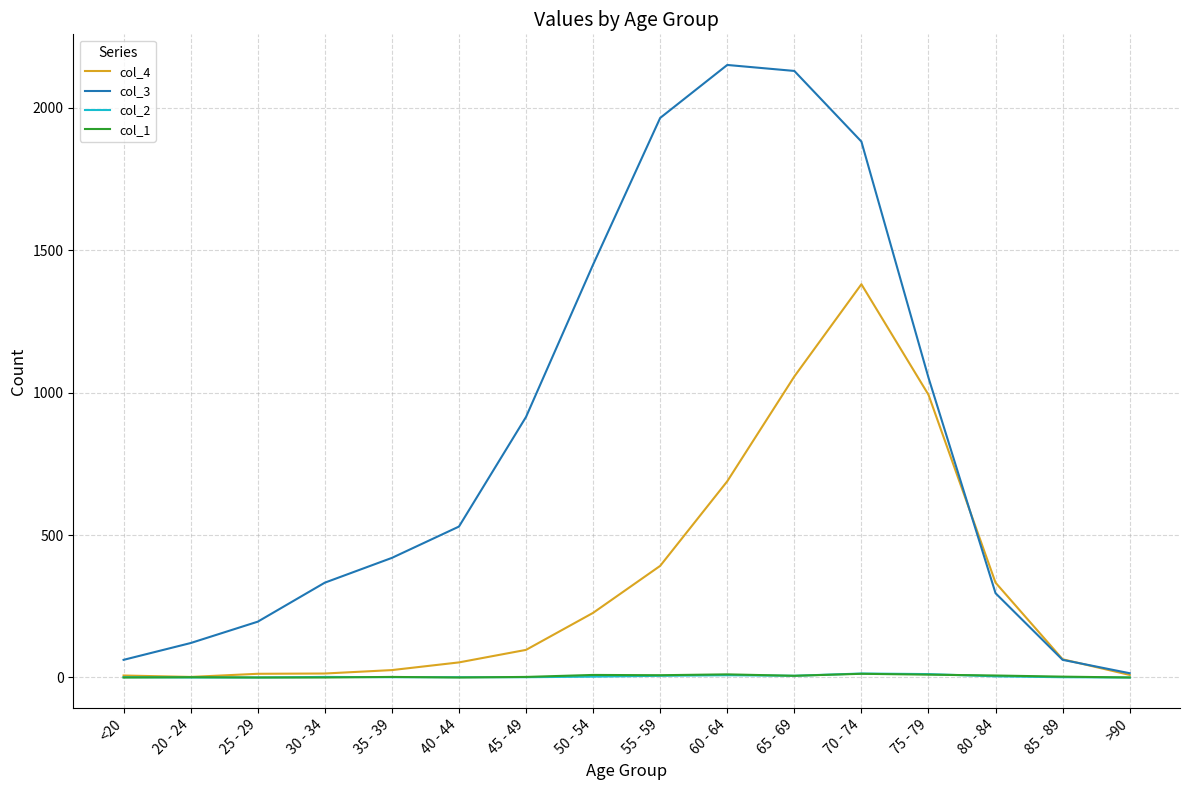

The col_4 series shows 392 at 55 - 59. True or false?

True